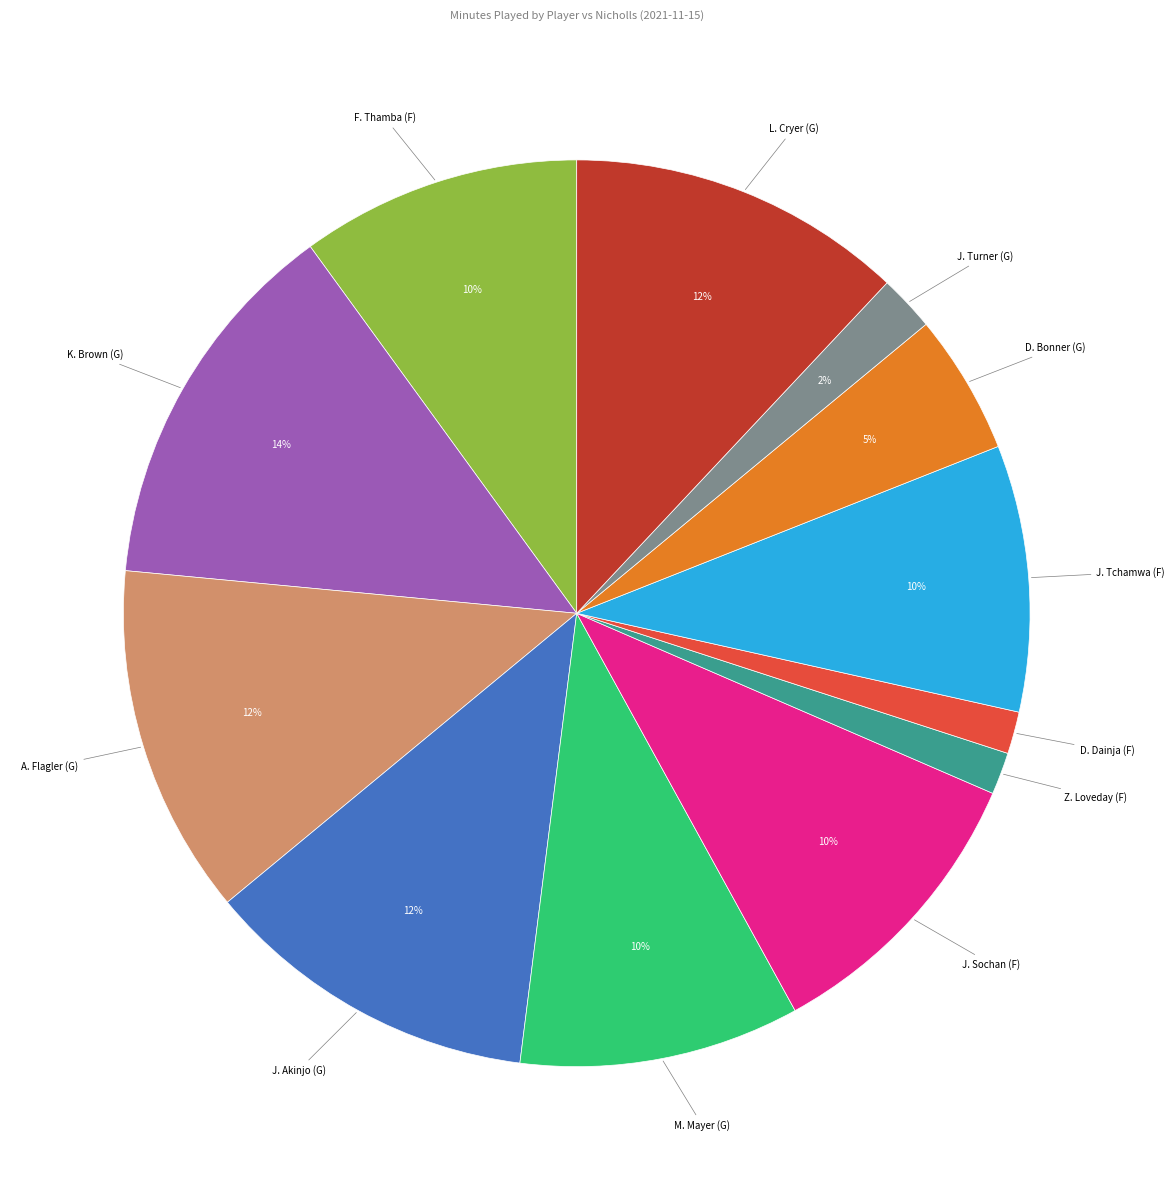

How many segments does this pie chart have?

12